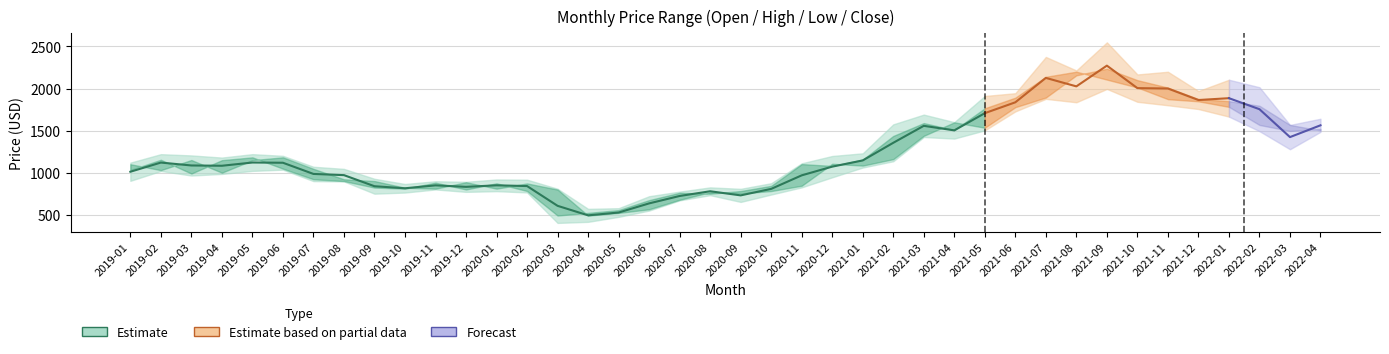

Reading right to left, list all the values displayed in this chart.

High: 39=1640.5	38=1567.0	37=2015.0	36=2104.1	35=1970.0	34=2199.0	33=2167.0	32=2548.4	31=2214.4	30=2375.0	29=1944.0	28=1911.0	27=1600.0	26=1689.8	25=1574.0	24=1229.8	23=1198.0	22=1111.0	21=874.4	20=807.8	19=825.0	18=774.8	17=720.0	16=577.5	15=569.9	14=808.8	13=916.4	12=919.0	11=891.0	10=897.7	9=865.2	8=927.2	7=1044.9	6=1070.0	5=1200.0	4=1219.9	Open=1179.2	Close=1204.8	Low=1219.7	High=1119.0
Low: 39=1485.0	38=1278.2	37=1493.2	36=1666.0	35=1756.2	34=1801.0	33=1842.0	32=1995.2	31=1836.4	30=1877.1	29=1728.0	28=1502.9	27=1405.1	26=1423.3	25=1135.6	24=1061.0	23=945.0	22=825.2	21=740.0	20=652.3	19=732.7	18=670.9	17=549.5	16=474.8	15=415.5	14=402.7	13=765.0	12=780.0	11=771.7	10=800.5	9=763.6	8=750.1	7=896.0	6=899.5	5=1035.4	4=1021.0	Open=984.7	Close=966.0	Low=1020.0	High=903.0
Close: 39=1519.2	38=1495.6	37=1567.0	36=1781.8	35=1847.9	34=1873.4	33=2012.2	32=2105.8	31=2199.8	30=2139.1	29=1891.2	28=1765.0	27=1506.3	26=1589.0	25=1436.2	24=1154.9	23=1079.8	22=1101.7	21=842.8	20=781.5	19=749.8	18=760.7	17=673.3	16=554.8	15=521.7	14=490.6	13=782.1	12=873.5	11=800.3	10=880.9	9=809.8	8=822.6	7=900.2	6=921.5	5=1047.8	4=1181.7	Open=1148.3	Close=989.5	Low=1153.2	High=1031.3
Open: 39=1502.0	38=1567.0	37=1795.0	36=1849.6	35=1874.8	34=2010.8	33=2099.0	32=2235.0	31=2156.6	30=1893.0	29=1778.4	28=1534.0	27=1598.0	26=1438.0	25=1160.8	24=1083.9	23=1105.7	22=845.0	21=781.5	20=753.5	19=767.9	18=677.8	17=565.0	16=521.7	15=490.0	14=799.0	13=872.0	12=810.0	11=885.9	10=810.2	9=820.3	8=900.2	7=921.0	6=1045.0	5=1182.0	4=1148.3	Open=1000.0	Close=1150.0	Low=1030.0	High=1100.0